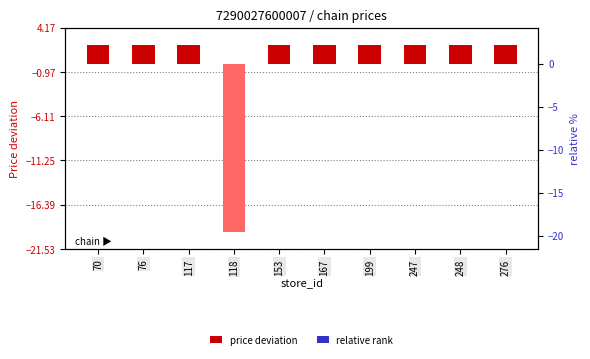

Reading left to right, list all the values displayed in this chart.

price deviation: 2.2	2.2	2.2	-19.5	2.2	2.2	2.2	2.2	2.2	2.2
relative rank: 0.0	0.0	0.0	0.0	0.0	0.0	0.0	0.0	0.0	0.0